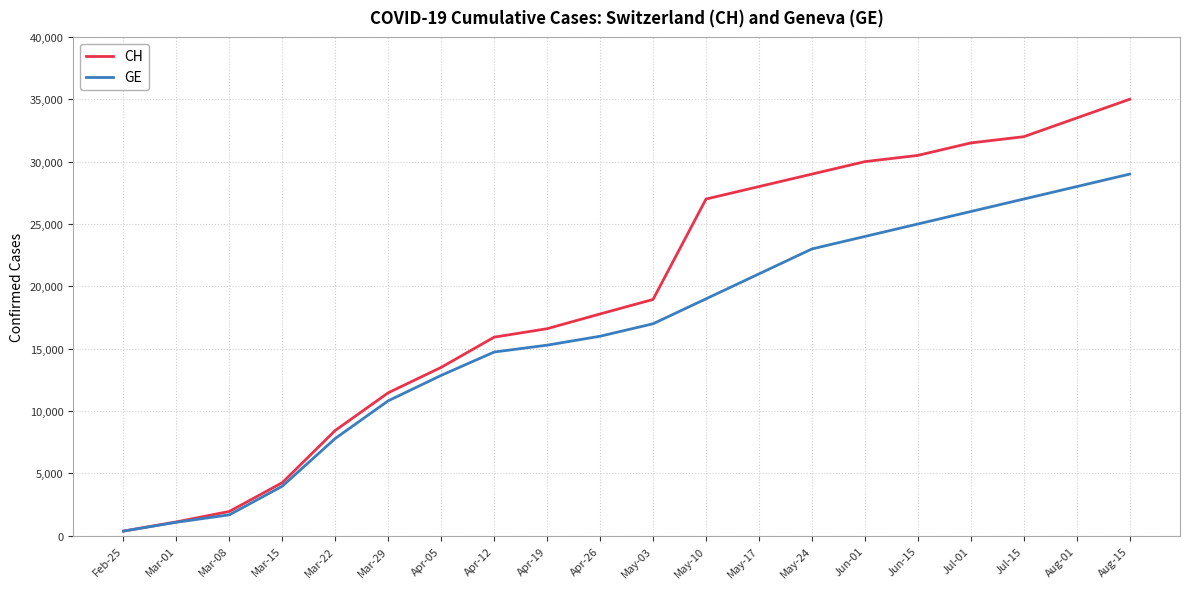

Does the chart have visible grid lines?

Yes